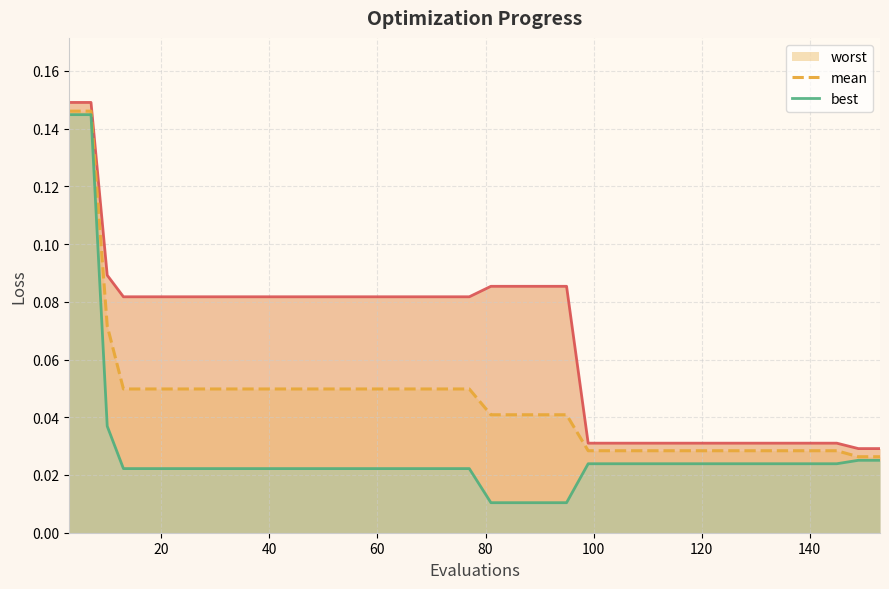

What is the label of the 13th point from the left?

12